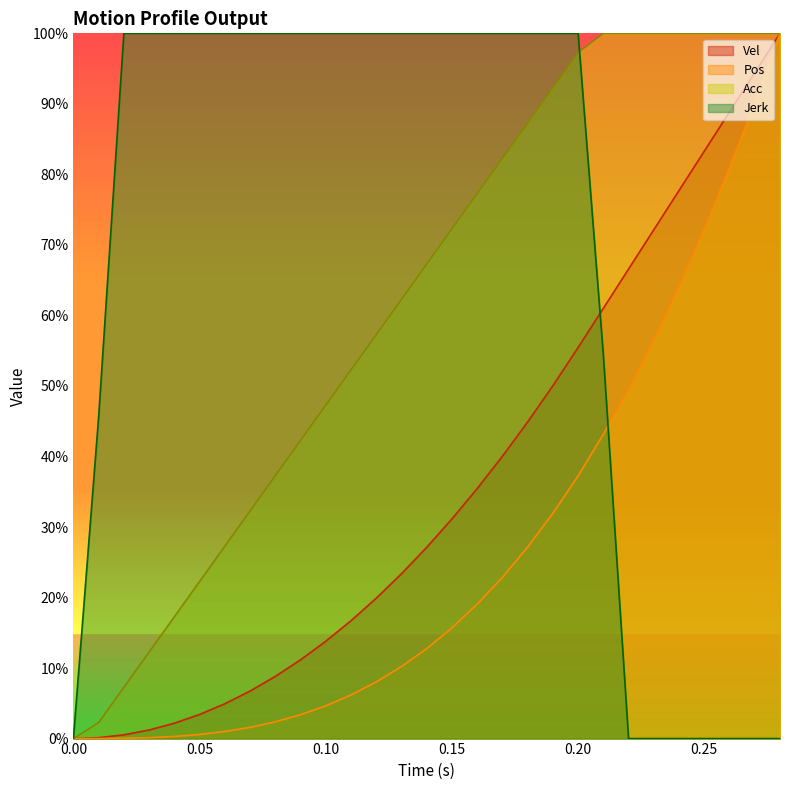

List the series in order of their overall mean, lowest first.

Pos, Vel, Acc, Jerk